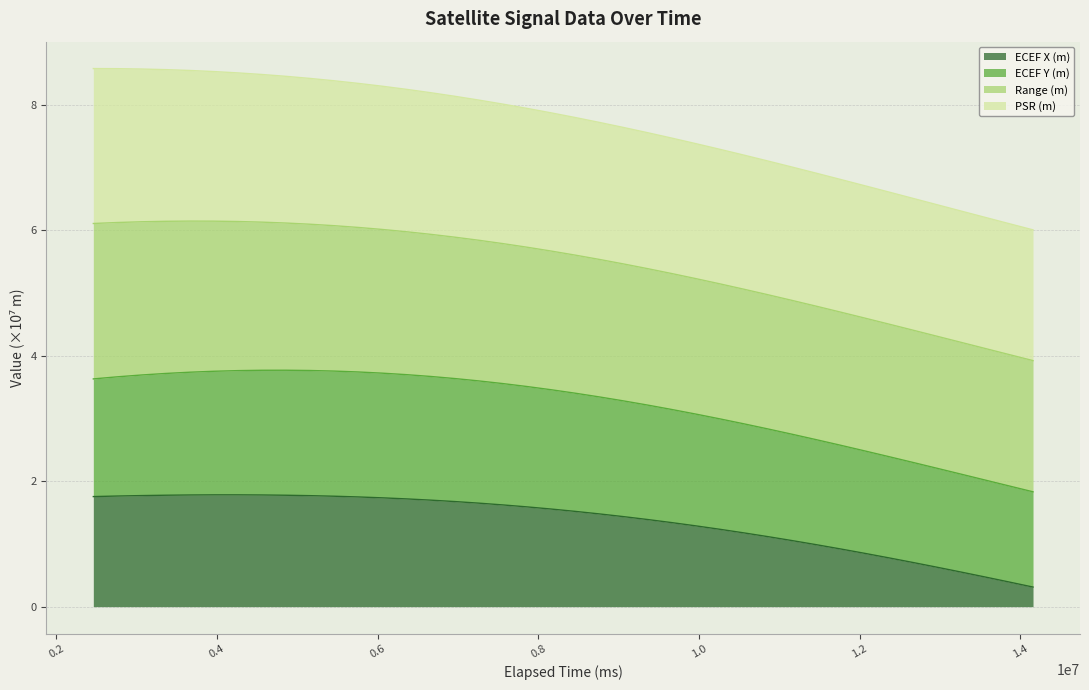

What is the difference between the second highest and second lowest values in the ECEF X (m) series?

1.4